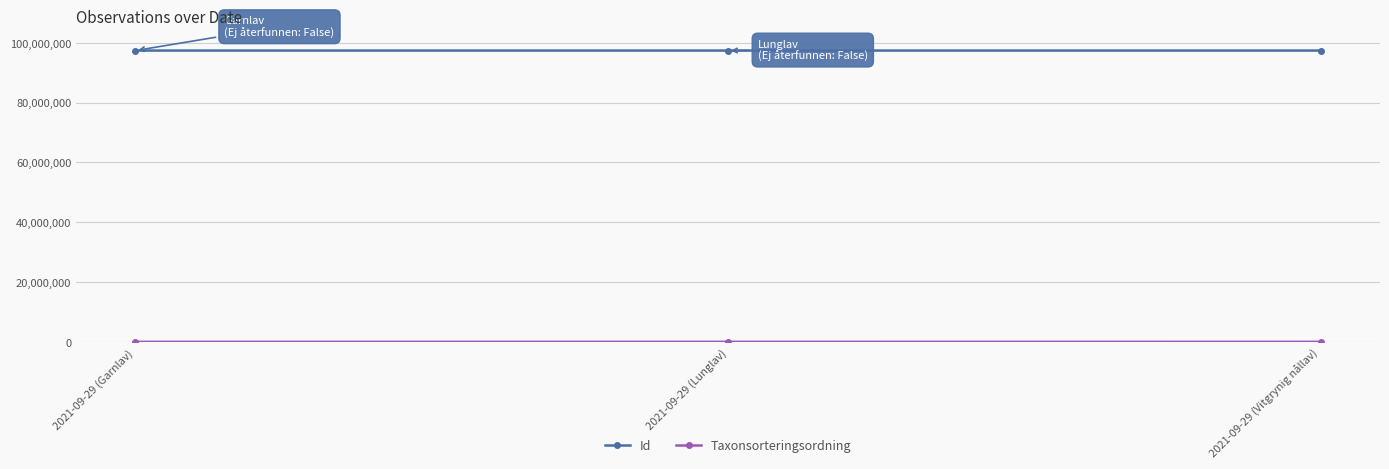

What is the label of the 3rd point from the right?

2021-09-29 (Garnlav)